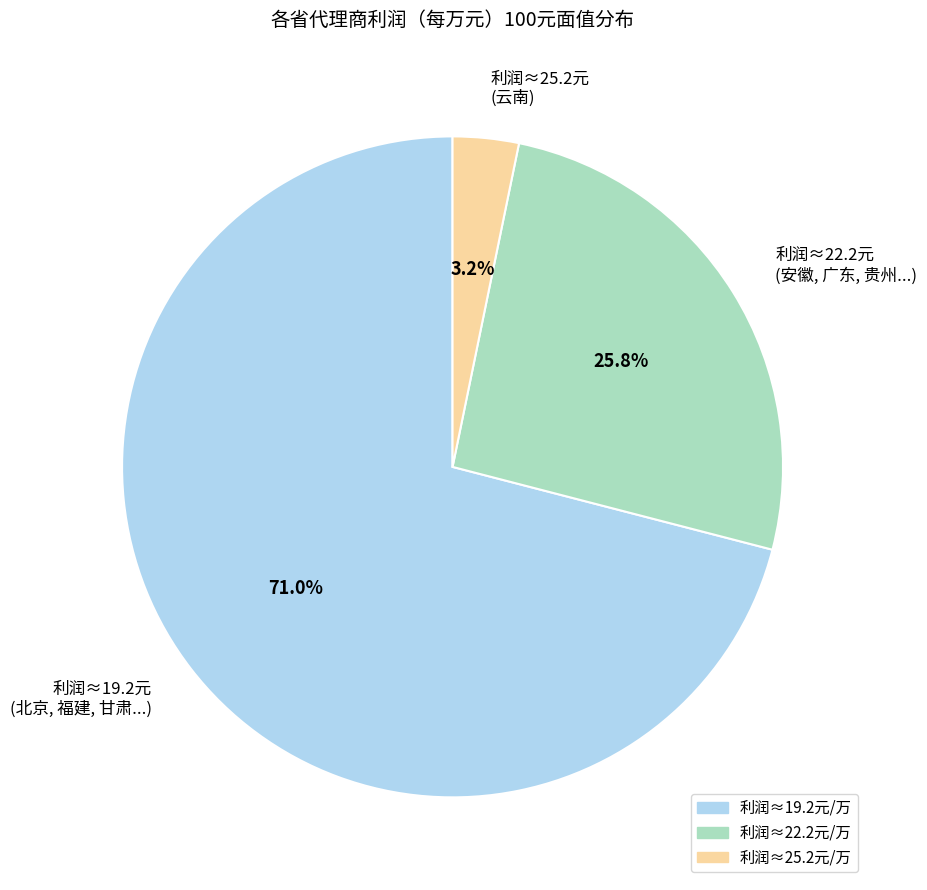

To the nearest percent, what is the difference between the largest and smallest slice percentages?

68%